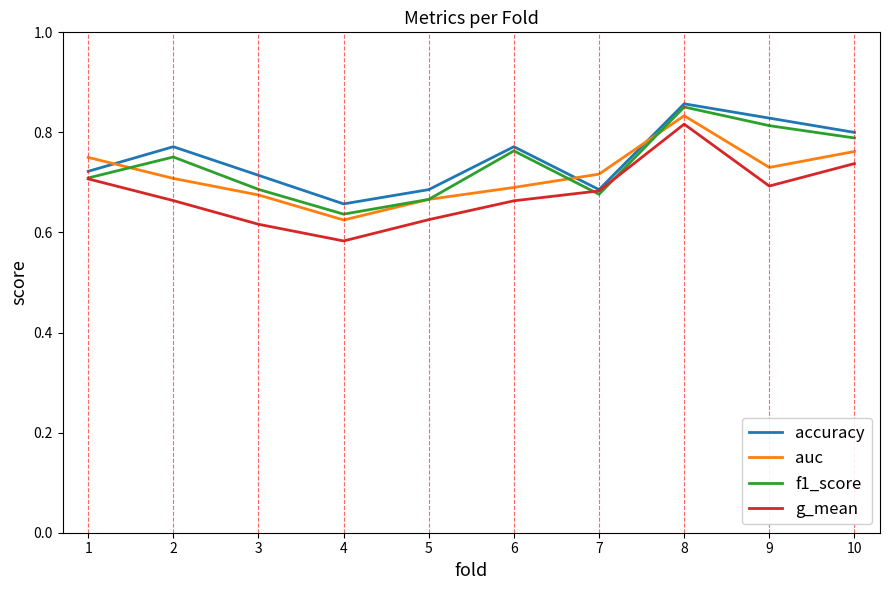

Which series has the widest spread of values?

g_mean